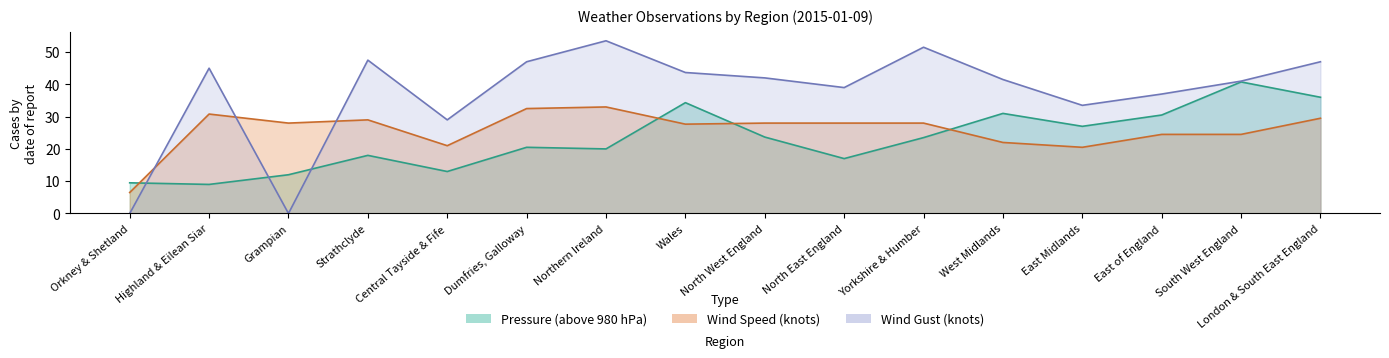

What is the sum of all Pressure values?

365.8